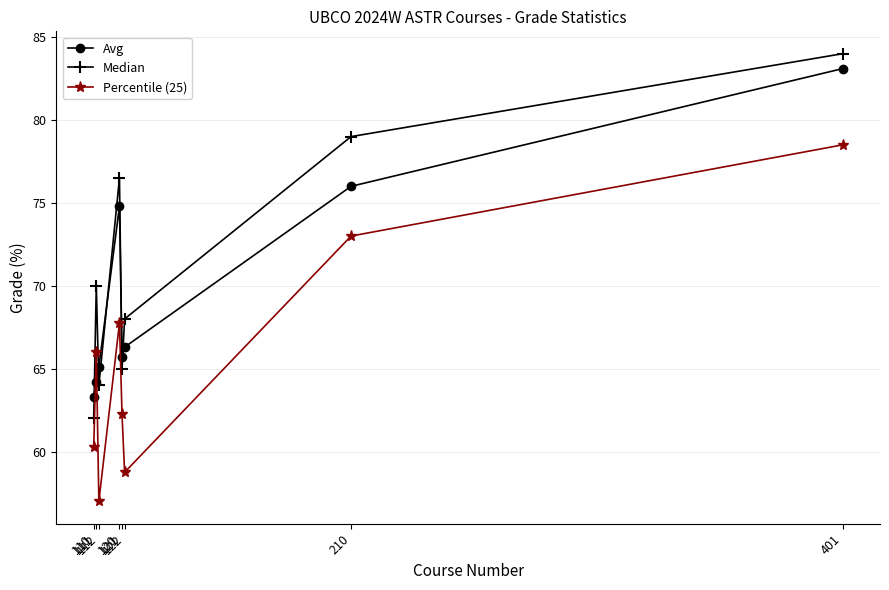

What is the average value of the Median series?

71.1